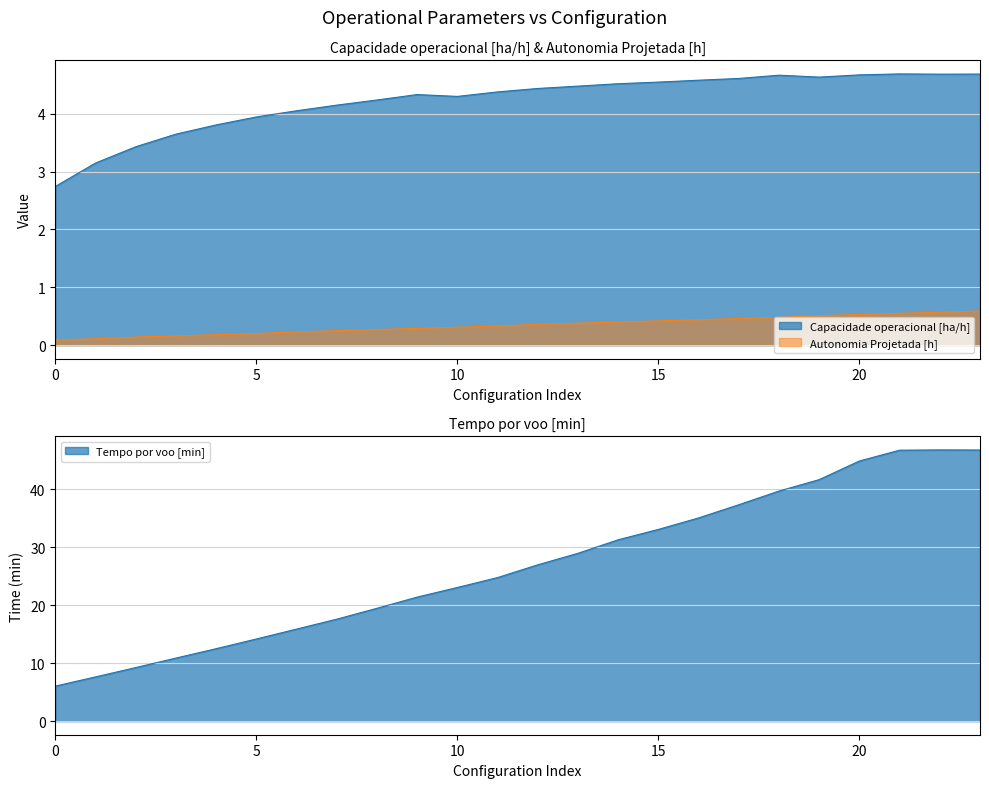

The Capacidade operacional [ha/h] series shows 3.8 at 4. True or false?

True